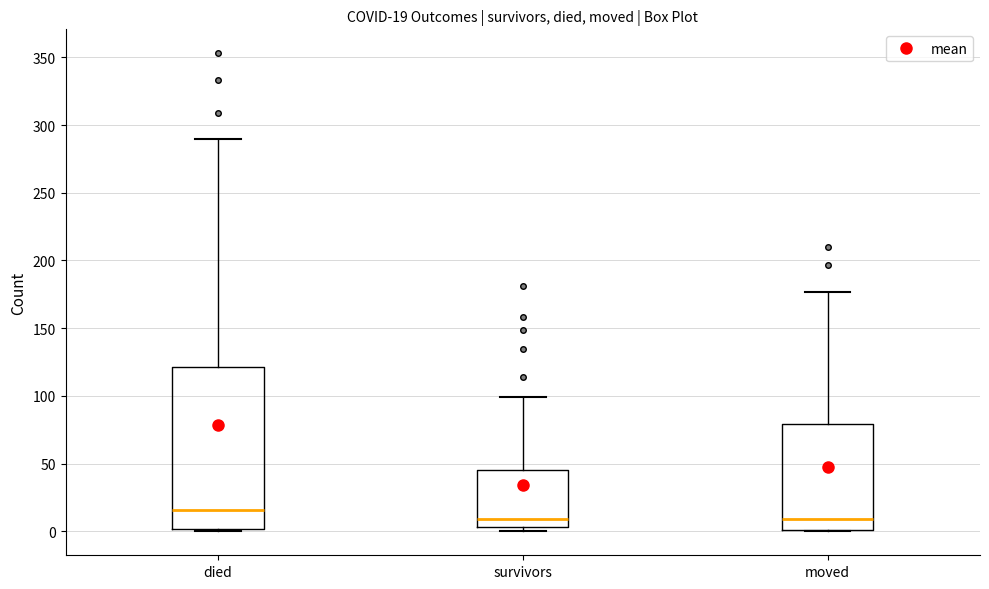

Which box is the tallest, from its lower edge to its upper edge?

died